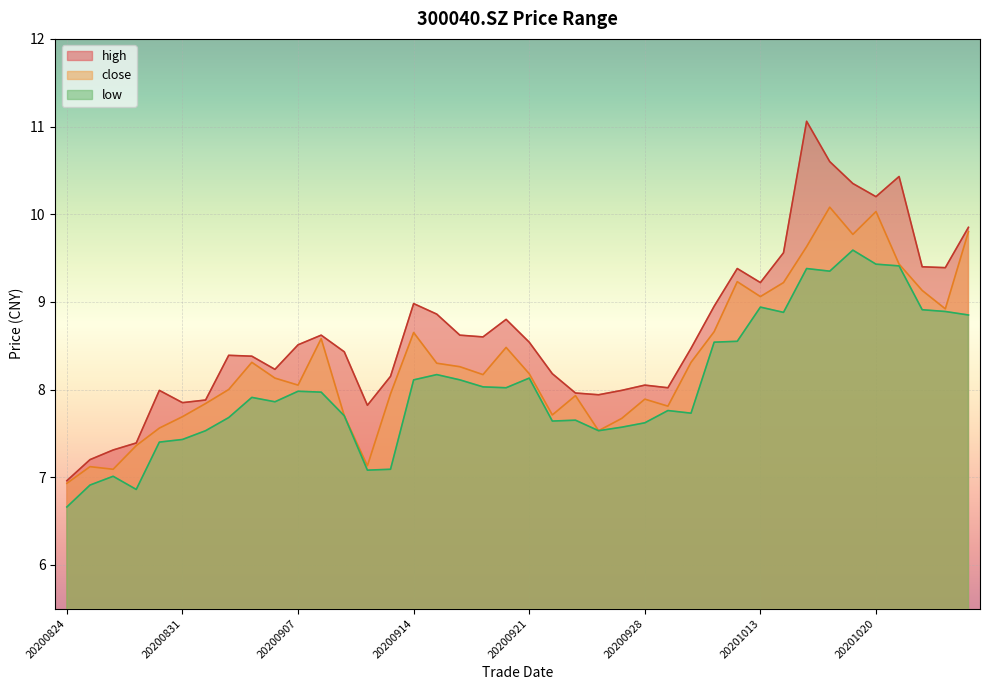

True or false: high and close cross at least once.

False